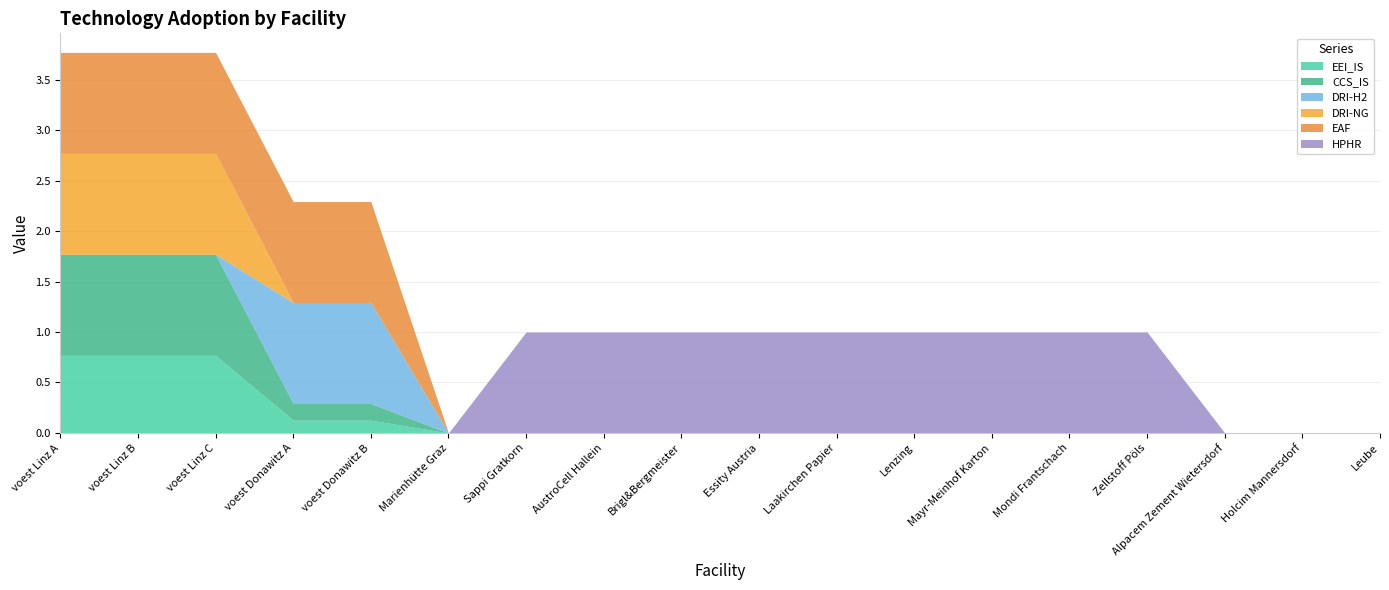

Is it true that HPHR equals -0.3 at voest Linz A?

False